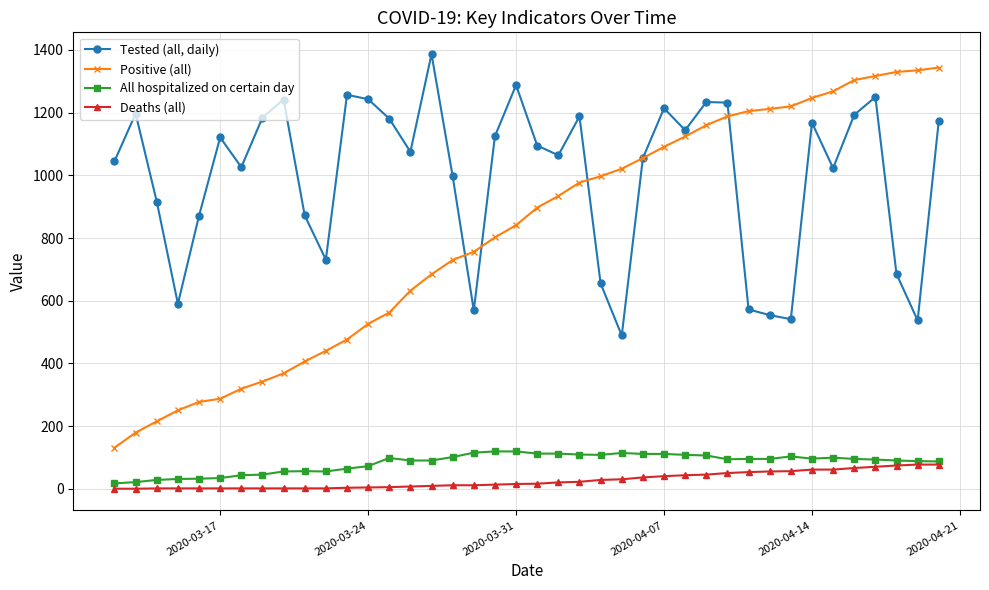

Which series has the largest range (max minus min)?

Positive (all)